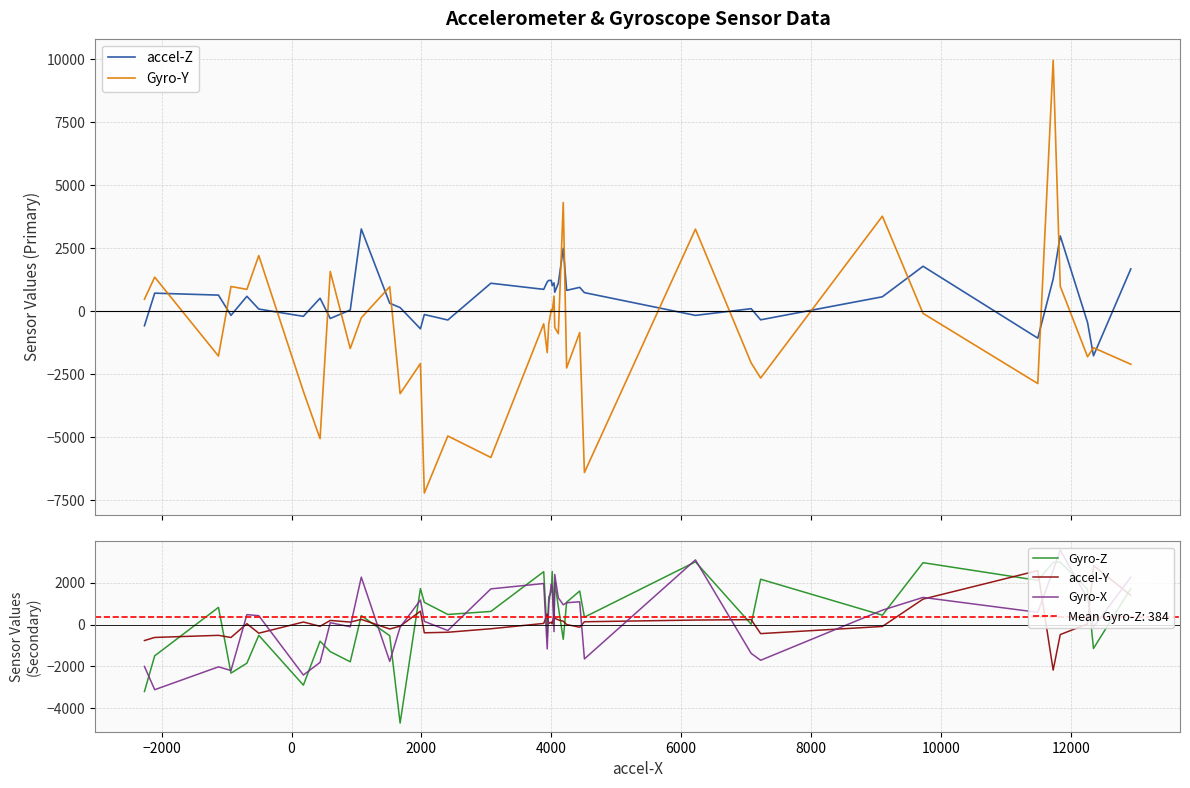

How many values in the Gyro-X series are below 587?

20